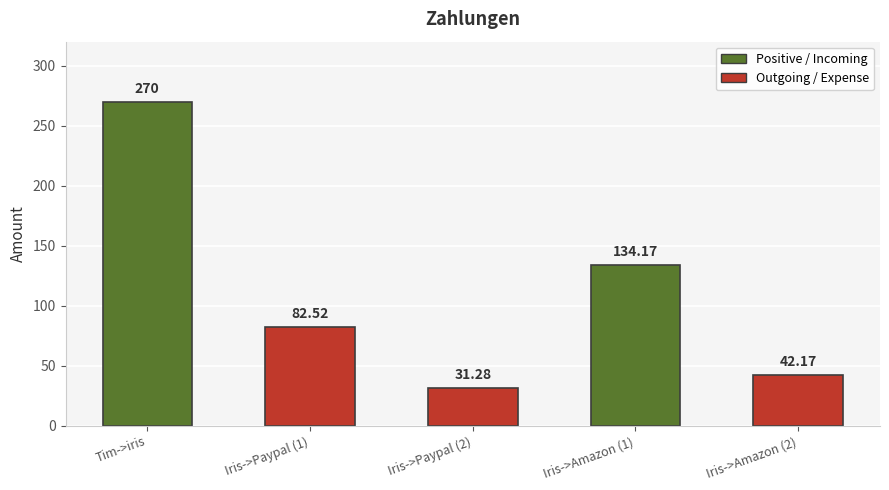

Is it true that the value at Iris->Paypal (1) is 82.5?

True